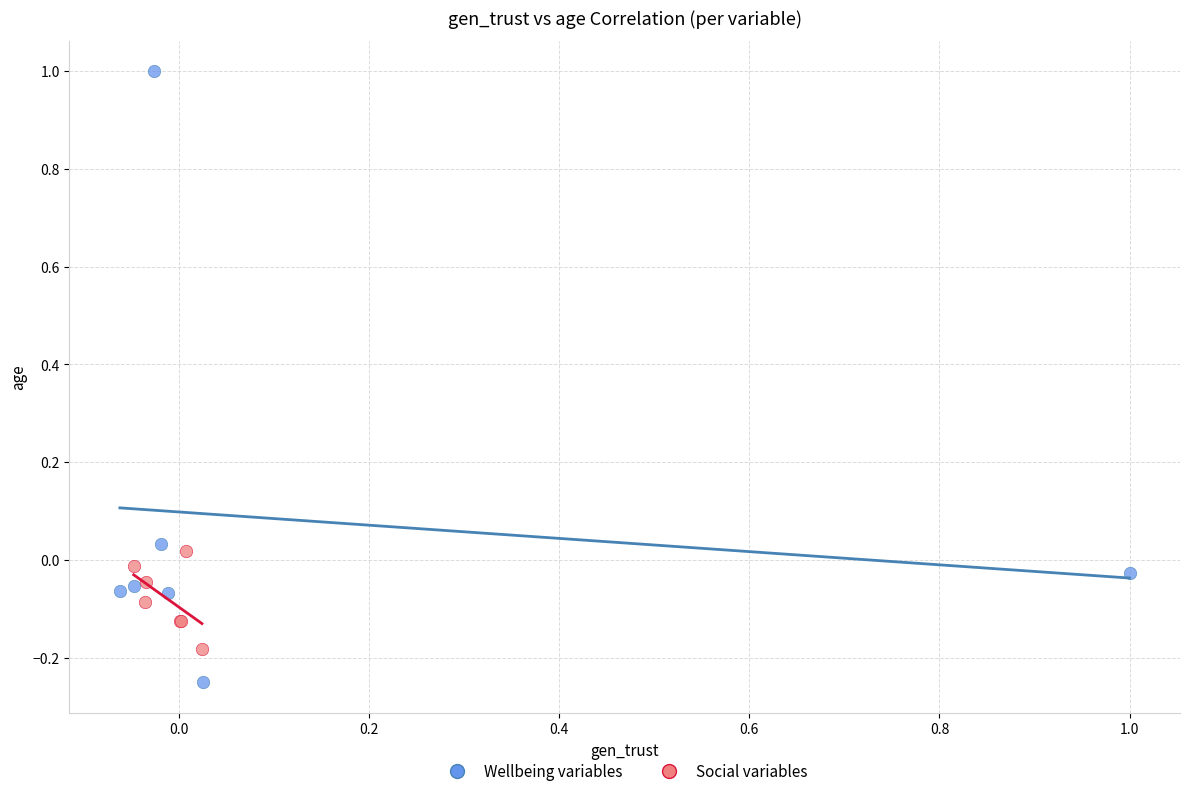

Which series reaches the maximum Y coordinate?

Wellbeing variables